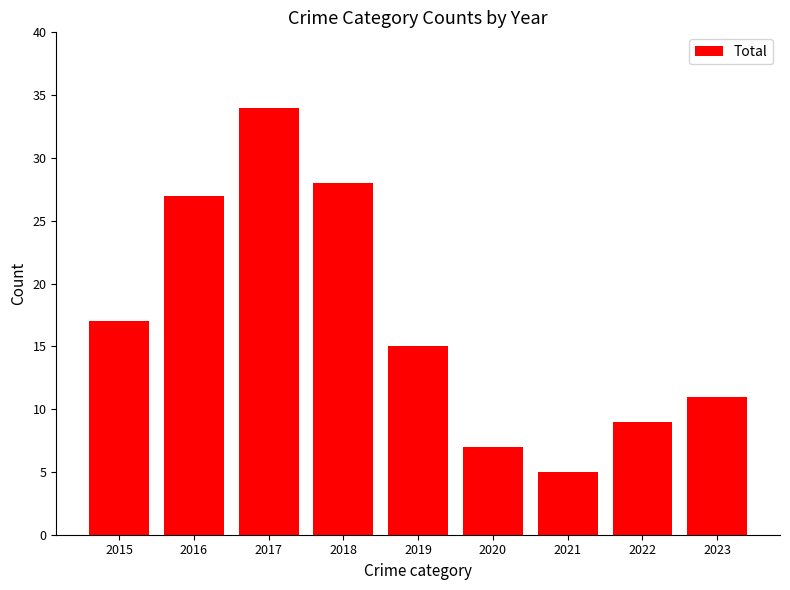

Is it true that the value at 2016 is 27?

True